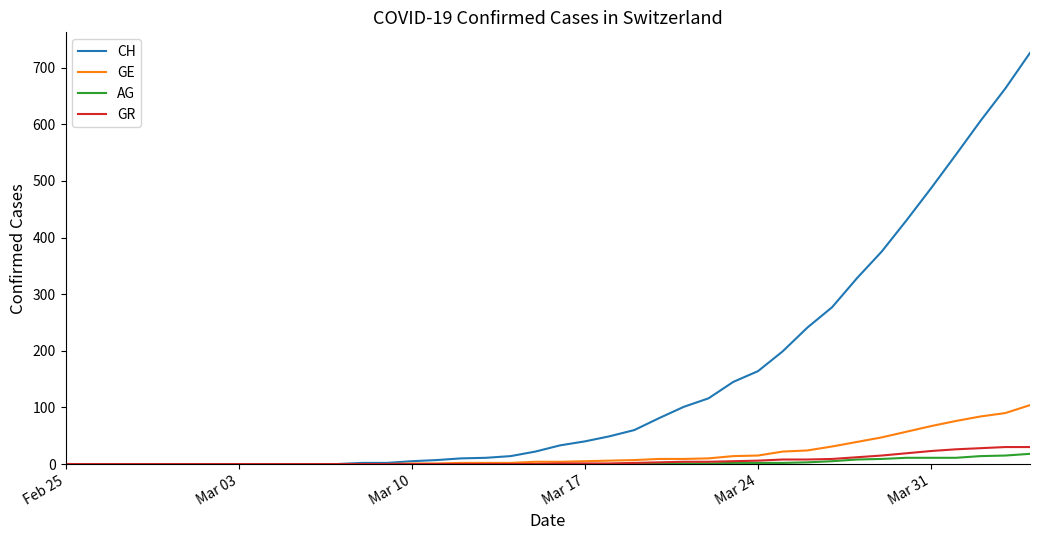

Does the chart display data point markers on the line(s)?

No